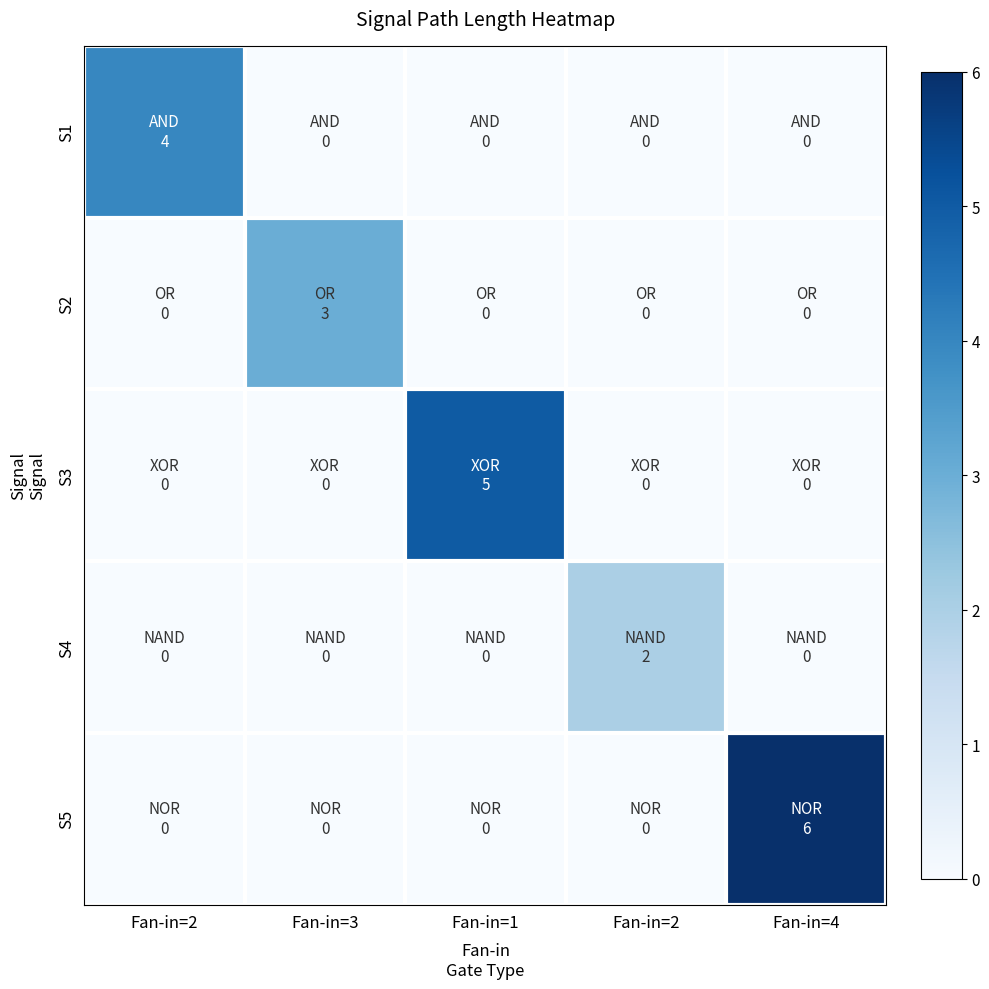

Rank the series by their average value, from highest to lowest.

S5, S3, S1, S2, S4